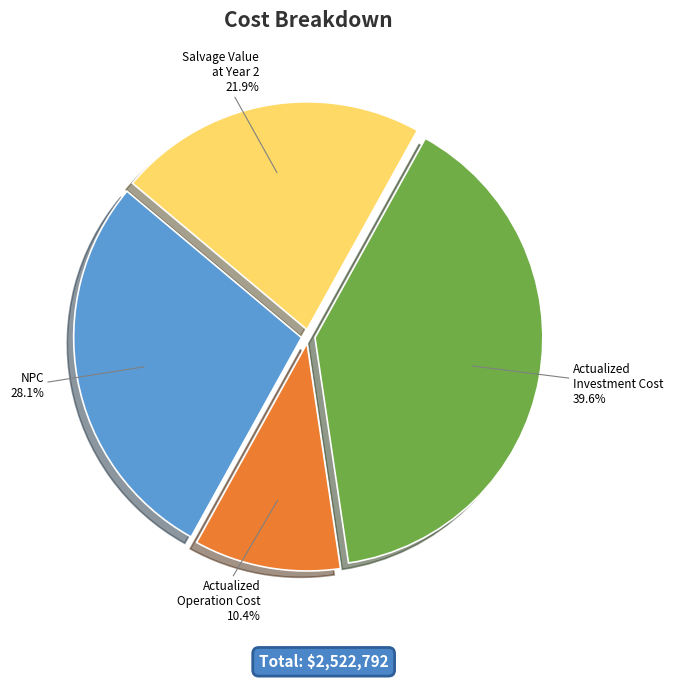

Is there a majority slice in this chart?

No